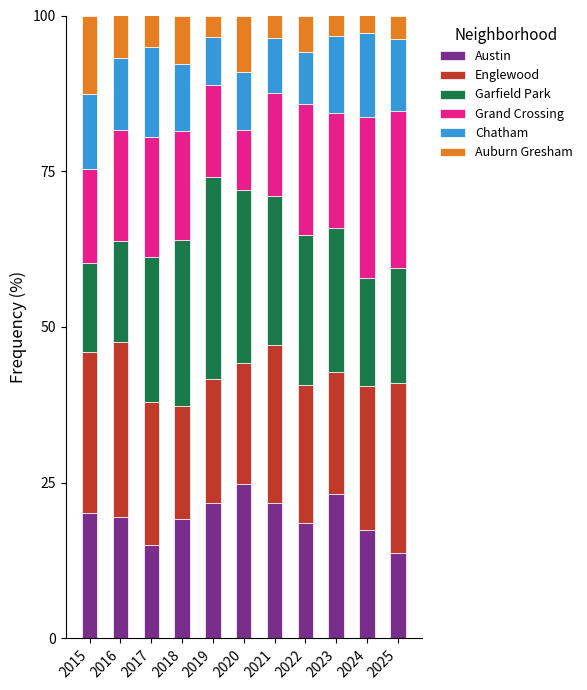

What is the maximum value for Austin?

24.8